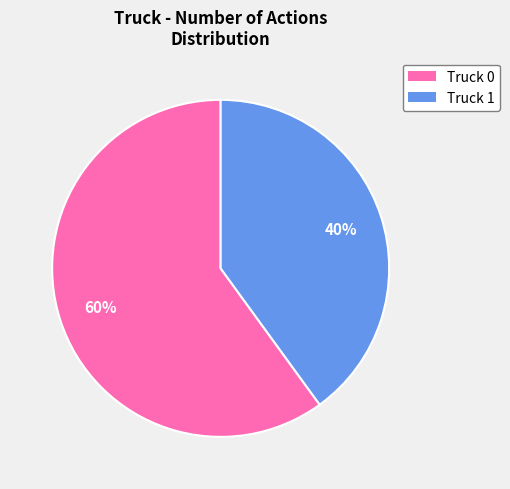

Is Truck 0 the majority of the pie?

Yes